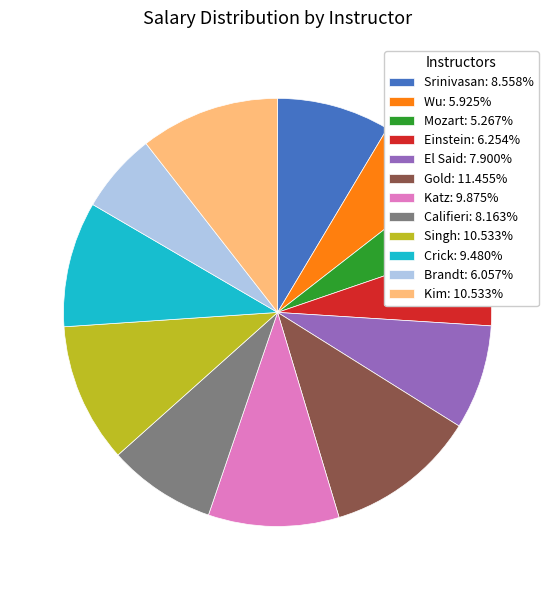

Combined, do Einstein: 6.254% and Srinivasan: 8.558% account for over 50%?

No